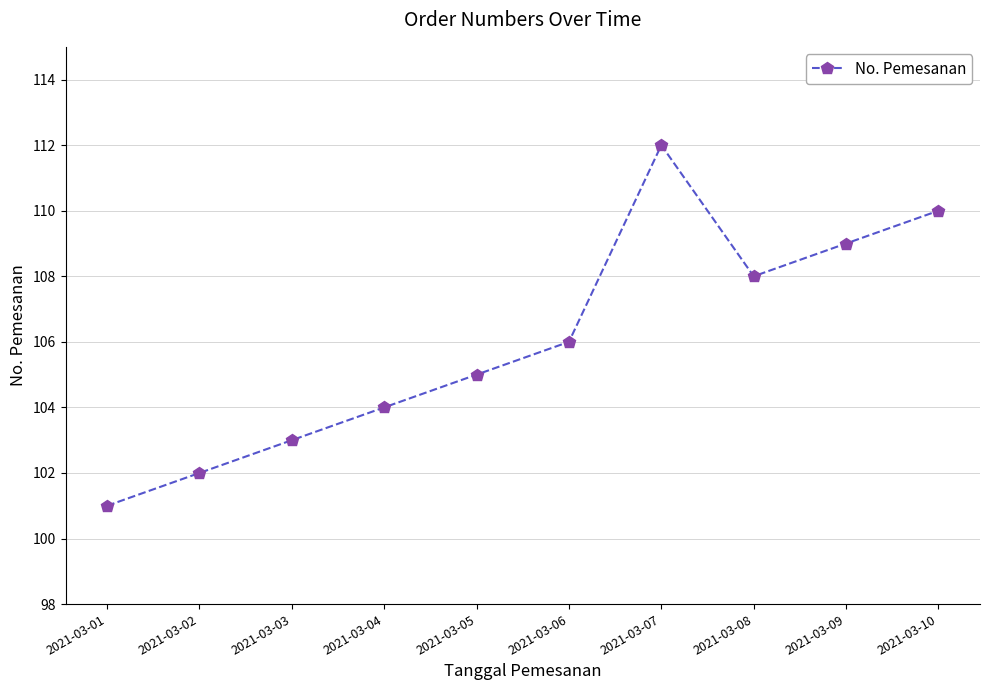

What is the difference between the maximum and minimum values?

11